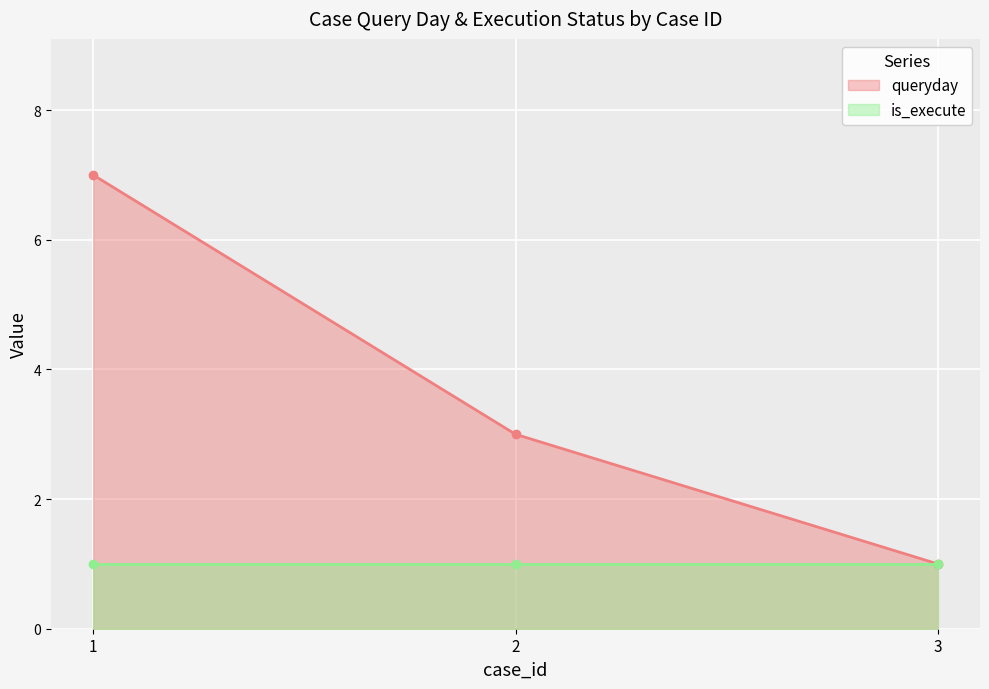

What is the value of the 2nd point from the left?

3